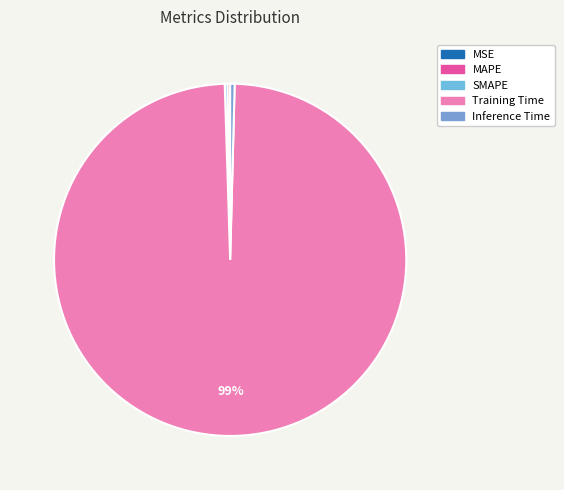

Is it true that SMAPE is 0% of the pie?

True